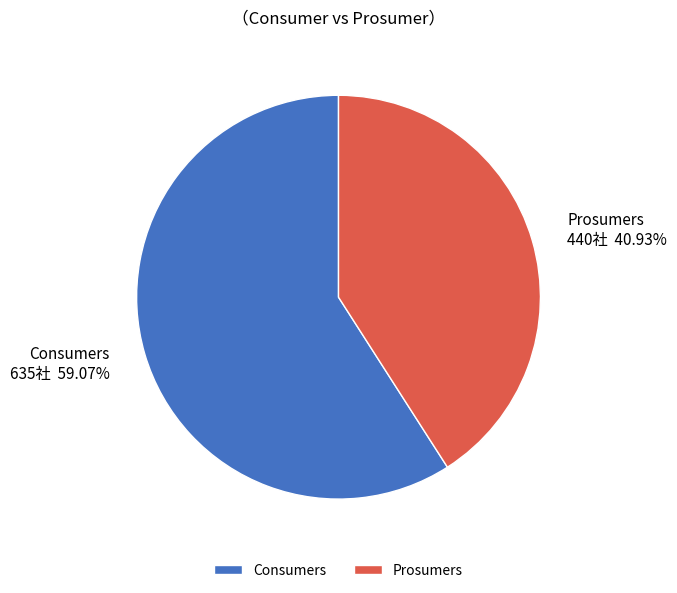

Combined, do Consumers and Prosumers account for over 50%?

Yes